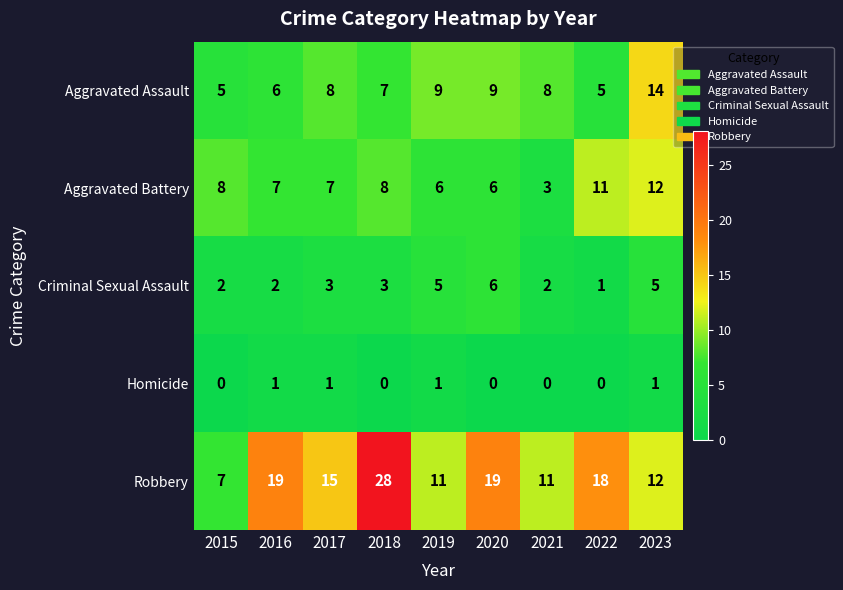

What is the average value of the Aggravated Assault series?

8